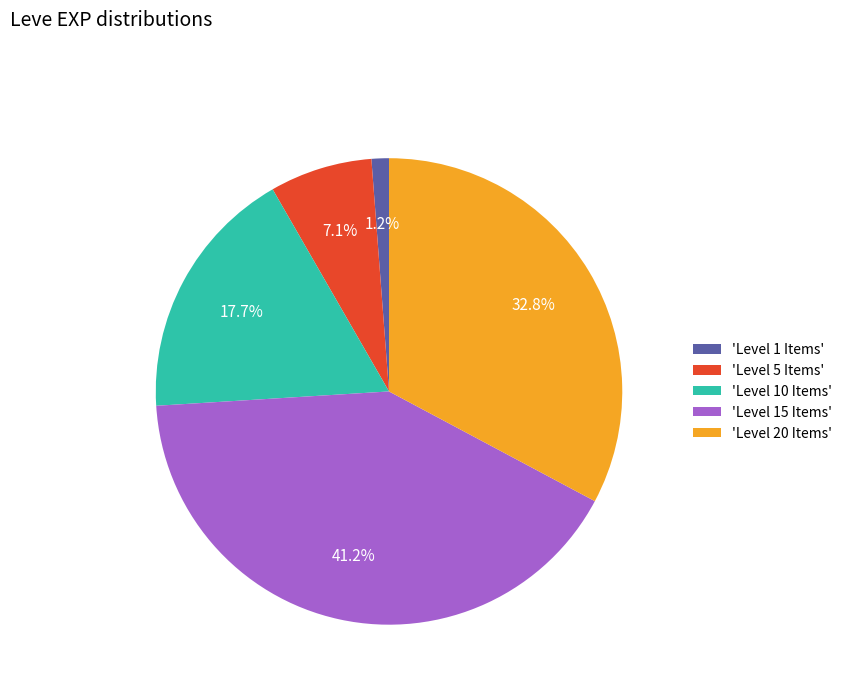

What portion of the pie excludes 'Level 10 Items'?

82.3%